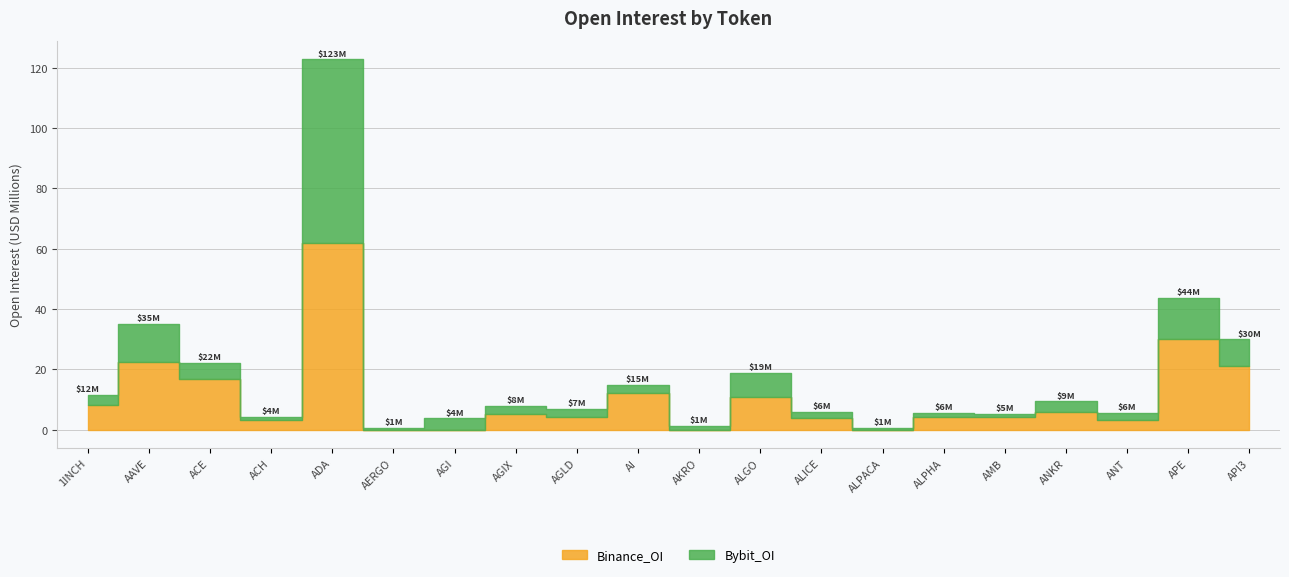

True or false: Binance_OI has a value of 8118309 at 1INCH.

True